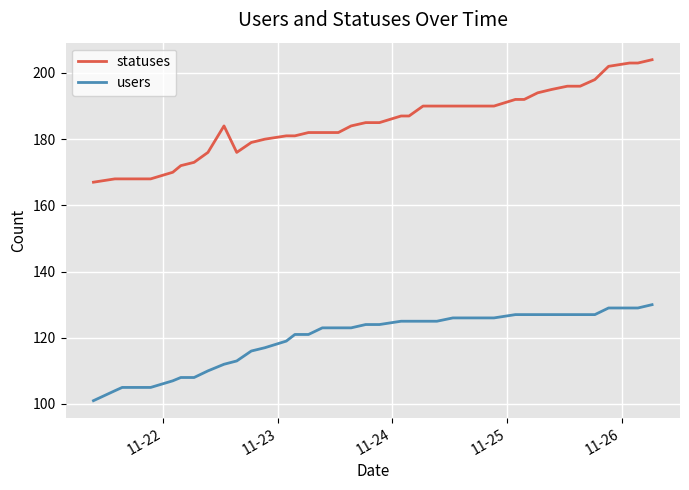

True or false: users and statuses cross at least once.

False